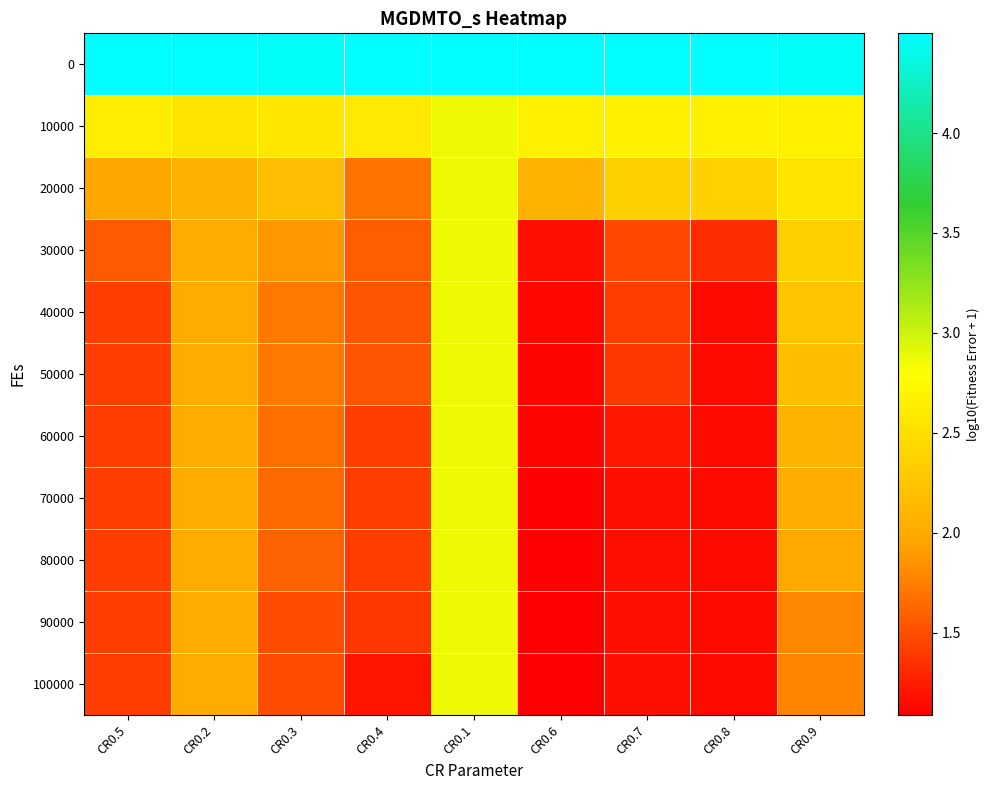

At which category is the sum across all series the highest?

CR0.1